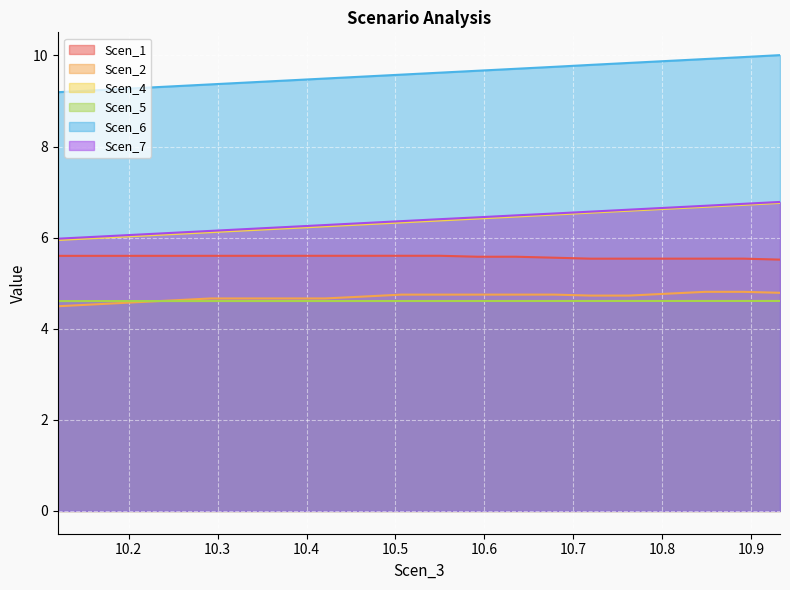

Which series has the widest spread of values?

Scen_4